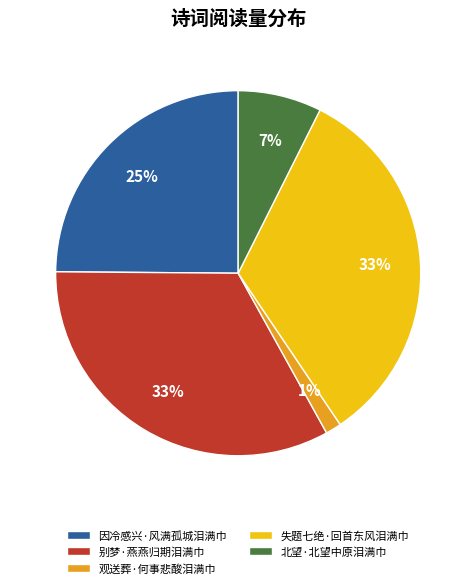

Which has a higher value, 观送葬·何事悲酸泪满巾 or 因冷感兴·风满孤城泪满巾?

因冷感兴·风满孤城泪满巾